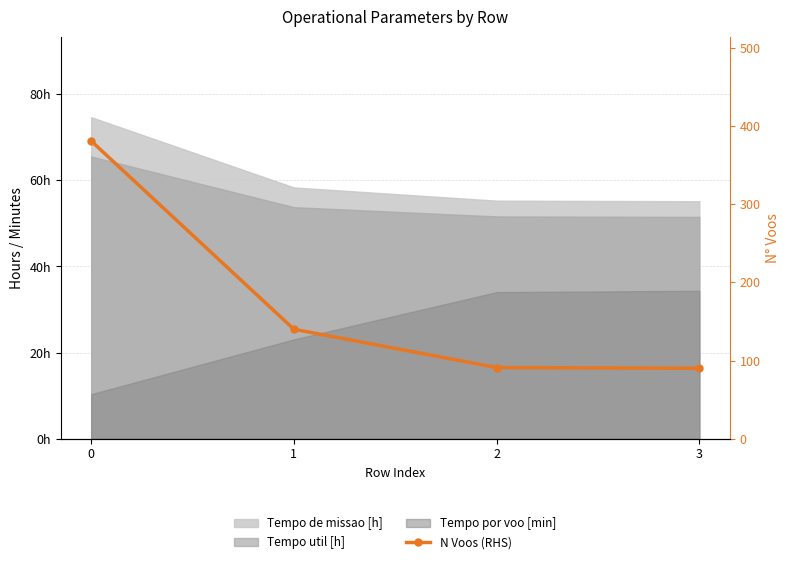

The value at 2 is 91. True or false?

True